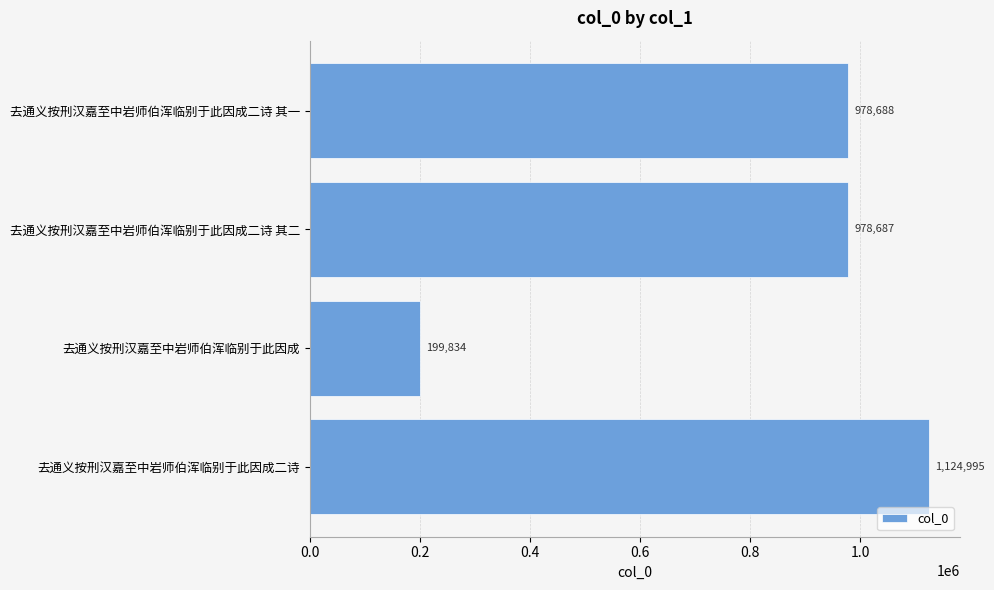

True or false: the data shows 1409088 at 去通义按刑汉嘉至中岩师伯浑临别于此因成二诗 其二.

False